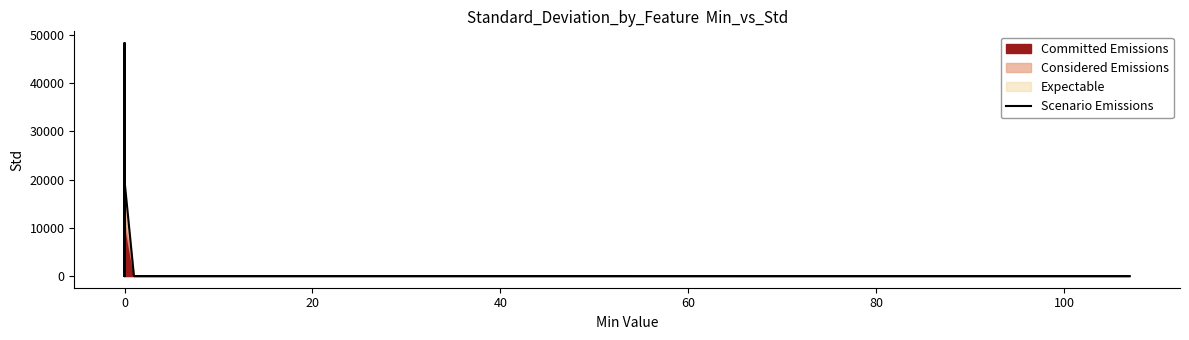

What is the difference between the maximum and minimum values?

48351.4